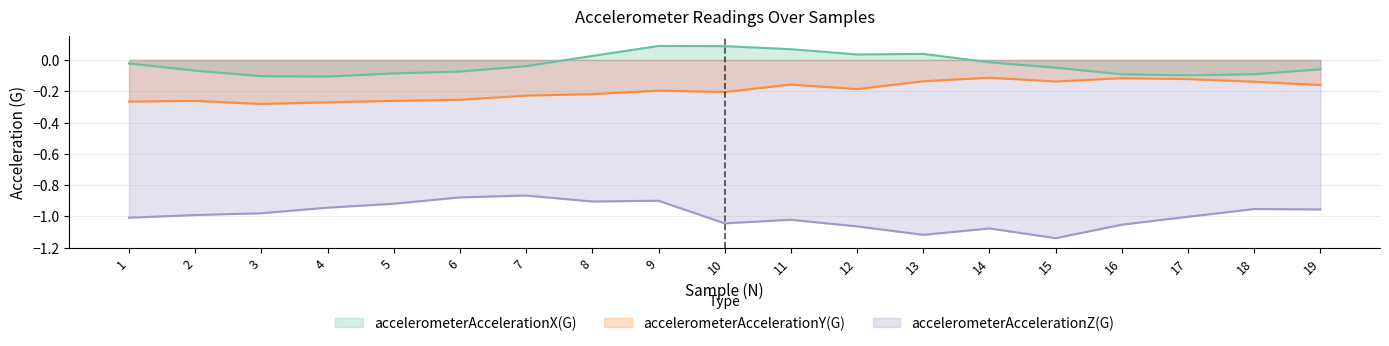

Reading left to right, extract all data points from this chart.

accelerometerAccelerationX(G): 1=-0.0	2=-0.1	3=-0.1	4=-0.1	5=-0.1	6=-0.1	7=-0.0	8=0.0	9=0.1	10=0.1	11=0.1	12=0.0	13=0.0	14=-0.0	15=-0.0	16=-0.1	17=-0.1	18=-0.1	19=-0.1
accelerometerAccelerationY(G): 1=-0.3	2=-0.3	3=-0.3	4=-0.3	5=-0.3	6=-0.3	7=-0.2	8=-0.2	9=-0.2	10=-0.2	11=-0.2	12=-0.2	13=-0.1	14=-0.1	15=-0.1	16=-0.1	17=-0.1	18=-0.1	19=-0.2
accelerometerAccelerationZ(G): 1=-1.0	2=-1.0	3=-1.0	4=-0.9	5=-0.9	6=-0.9	7=-0.9	8=-0.9	9=-0.9	10=-1.0	11=-1.0	12=-1.1	13=-1.1	14=-1.1	15=-1.1	16=-1.1	17=-1.0	18=-1.0	19=-1.0